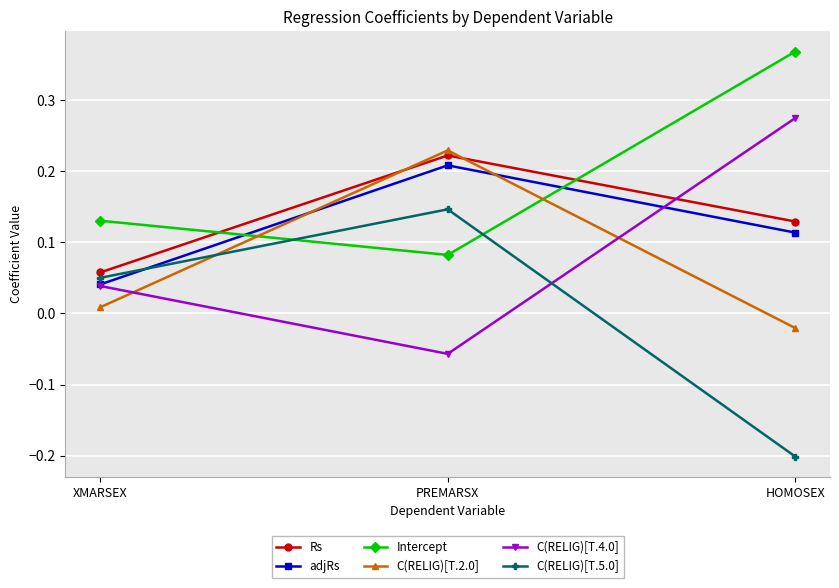

How many data points does each series have?

3